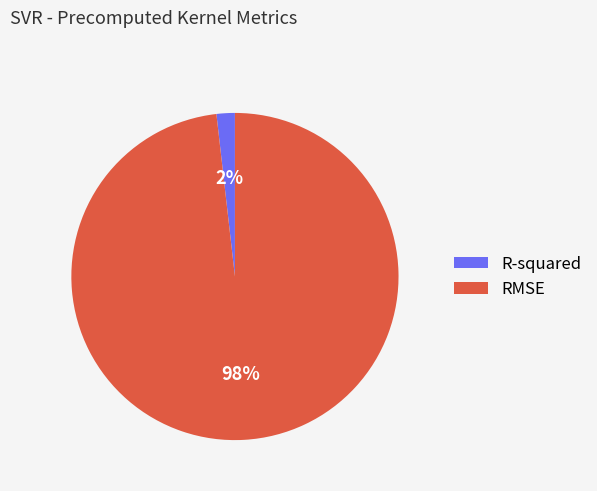

Which slice represents more than half of the pie?

RMSE